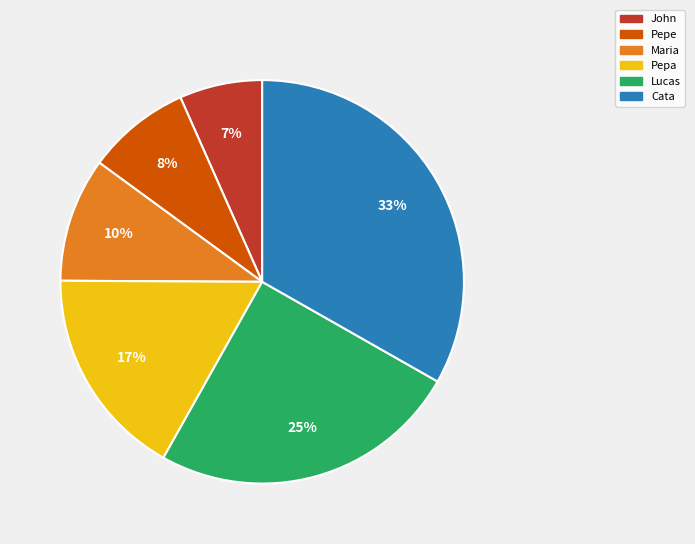

Which has a higher value, Pepa or Lucas?

Lucas